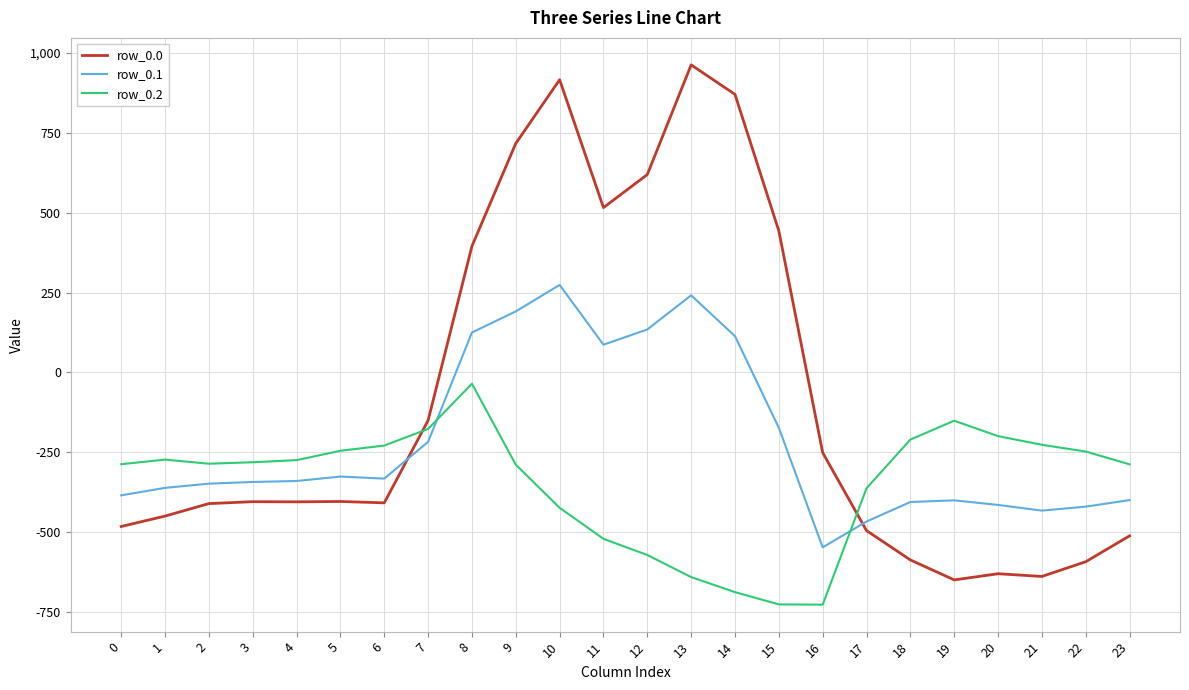

What is the difference between the row_0.0 values at 2 and 10?

1326.5